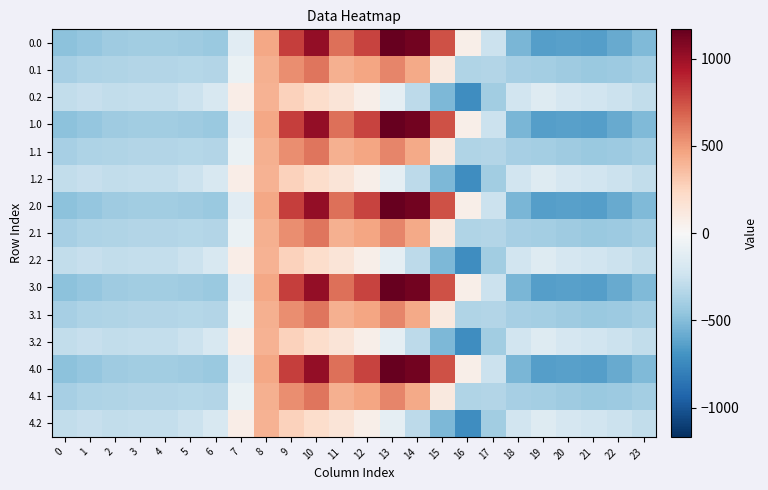

Reading right to left, what are all the values shown in this chart?

0.0: 23=-511.3	22=-592.3	21=-638.4	20=-629.9	19=-644.5	18=-529.6	17=-250.3	16=67.6	15=739.0	14=1128.3	13=1167.2	12=784.4	11=640.9	10=1023.2	9=804.0	8=454.2	7=-136.4	6=-435.0	5=-410.8	4=-404.9	3=-404.4	2=-410.3	1=-449.5	0=-482.0
0.1: 23=-399.4	22=-419.9	21=-432.4	20=-414.5	19=-399.7	18=-388.5	17=-340.1	16=-353.7	15=111.1	14=438.6	13=574.0	12=456.1	11=415.4	10=628.1	9=542.1	8=412.6	7=-81.6	6=-345.2	5=-329.5	4=-339.6	3=-342.7	2=-347.9	1=-361.1	0=-384.6
0.2: 23=-287.5	22=-247.4	21=-226.4	20=-199.2	19=-151.1	18=-223.1	17=-409.5	16=-721.2	15=-522.2	14=-301.9	13=-104.4	12=65.2	11=149.1	10=202.5	9=271.1	8=407.2	7=77.9	6=-187.1	5=-248.1	4=-274.4	3=-281.0	2=-285.5	1=-272.7	0=-287.1
1.0: 23=-511.3	22=-592.3	21=-638.4	20=-629.9	19=-644.5	18=-529.6	17=-250.3	16=67.6	15=739.0	14=1128.3	13=1167.2	12=784.4	11=640.9	10=1023.2	9=804.0	8=454.2	7=-136.4	6=-435.0	5=-410.8	4=-404.9	3=-404.4	2=-410.3	1=-449.5	0=-482.0
1.1: 23=-399.4	22=-419.9	21=-432.4	20=-414.5	19=-399.7	18=-388.5	17=-340.1	16=-353.7	15=111.1	14=438.6	13=574.0	12=456.1	11=415.4	10=628.1	9=542.1	8=412.6	7=-81.6	6=-345.2	5=-329.5	4=-339.6	3=-342.7	2=-347.9	1=-361.1	0=-384.6
1.2: 23=-287.5	22=-247.4	21=-226.4	20=-199.2	19=-151.1	18=-223.1	17=-409.5	16=-721.2	15=-522.2	14=-301.9	13=-104.4	12=65.2	11=149.1	10=202.5	9=271.1	8=407.2	7=77.9	6=-187.1	5=-248.1	4=-274.4	3=-281.0	2=-285.5	1=-272.7	0=-287.1
2.0: 23=-511.3	22=-592.3	21=-638.4	20=-629.9	19=-644.5	18=-529.6	17=-250.3	16=67.6	15=739.0	14=1128.3	13=1167.2	12=784.4	11=640.9	10=1023.2	9=804.0	8=454.2	7=-136.4	6=-435.0	5=-410.8	4=-404.9	3=-404.4	2=-410.3	1=-449.5	0=-482.0
2.1: 23=-399.4	22=-419.9	21=-432.4	20=-414.5	19=-399.7	18=-388.5	17=-340.1	16=-353.7	15=111.1	14=438.6	13=574.0	12=456.1	11=415.4	10=628.1	9=542.1	8=412.6	7=-81.6	6=-345.2	5=-329.5	4=-339.6	3=-342.7	2=-347.9	1=-361.1	0=-384.6
2.2: 23=-287.5	22=-247.4	21=-226.4	20=-199.2	19=-151.1	18=-223.1	17=-409.5	16=-721.2	15=-522.2	14=-301.9	13=-104.4	12=65.2	11=149.1	10=202.5	9=271.1	8=407.2	7=77.9	6=-187.1	5=-248.1	4=-274.4	3=-281.0	2=-285.5	1=-272.7	0=-287.1
3.0: 23=-511.3	22=-592.3	21=-638.4	20=-629.9	19=-644.5	18=-529.6	17=-250.3	16=67.6	15=739.0	14=1128.3	13=1167.2	12=784.4	11=640.9	10=1023.2	9=804.0	8=454.2	7=-136.4	6=-435.0	5=-410.8	4=-404.9	3=-404.4	2=-410.3	1=-449.5	0=-482.0
3.1: 23=-399.4	22=-419.9	21=-432.4	20=-414.5	19=-399.7	18=-388.5	17=-340.1	16=-353.7	15=111.1	14=438.6	13=574.0	12=456.1	11=415.4	10=628.1	9=542.1	8=412.6	7=-81.6	6=-345.2	5=-329.5	4=-339.6	3=-342.7	2=-347.9	1=-361.1	0=-384.6
3.2: 23=-287.5	22=-247.4	21=-226.4	20=-199.2	19=-151.1	18=-223.1	17=-409.5	16=-721.2	15=-522.2	14=-301.9	13=-104.4	12=65.2	11=149.1	10=202.5	9=271.1	8=407.2	7=77.9	6=-187.1	5=-248.1	4=-274.4	3=-281.0	2=-285.5	1=-272.7	0=-287.1
4.0: 23=-511.3	22=-592.3	21=-638.4	20=-629.9	19=-644.5	18=-529.6	17=-250.3	16=67.6	15=739.0	14=1128.3	13=1167.2	12=784.4	11=640.9	10=1023.2	9=804.0	8=454.2	7=-136.4	6=-435.0	5=-410.8	4=-404.9	3=-404.4	2=-410.3	1=-449.5	0=-482.0
4.1: 23=-399.4	22=-419.9	21=-432.4	20=-414.5	19=-399.7	18=-388.5	17=-340.1	16=-353.7	15=111.1	14=438.6	13=574.0	12=456.1	11=415.4	10=628.1	9=542.1	8=412.6	7=-81.6	6=-345.2	5=-329.5	4=-339.6	3=-342.7	2=-347.9	1=-361.1	0=-384.6
4.2: 23=-287.5	22=-247.4	21=-226.4	20=-199.2	19=-151.1	18=-223.1	17=-409.5	16=-721.2	15=-522.2	14=-301.9	13=-104.4	12=65.2	11=149.1	10=202.5	9=271.1	8=407.2	7=77.9	6=-187.1	5=-248.1	4=-274.4	3=-281.0	2=-285.5	1=-272.7	0=-287.1